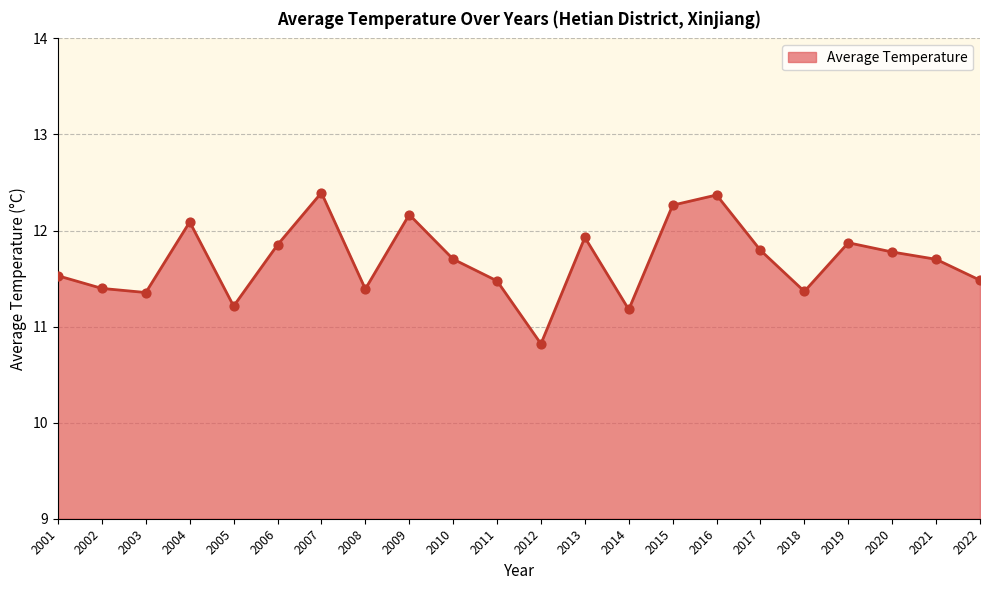

What is the change in value from 2009 to 2011?

-0.7